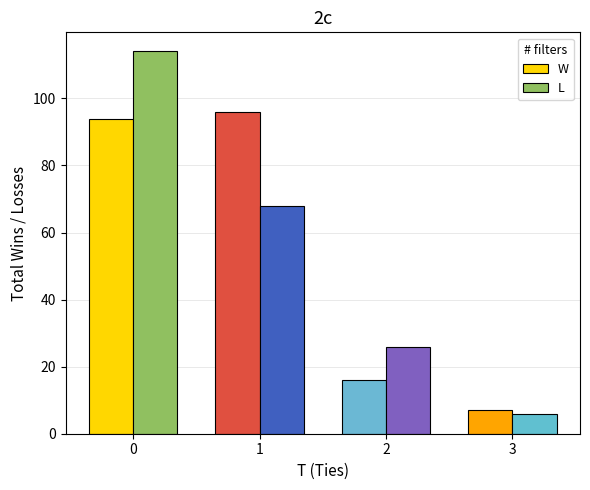

Count the number of data series in this chart.

2